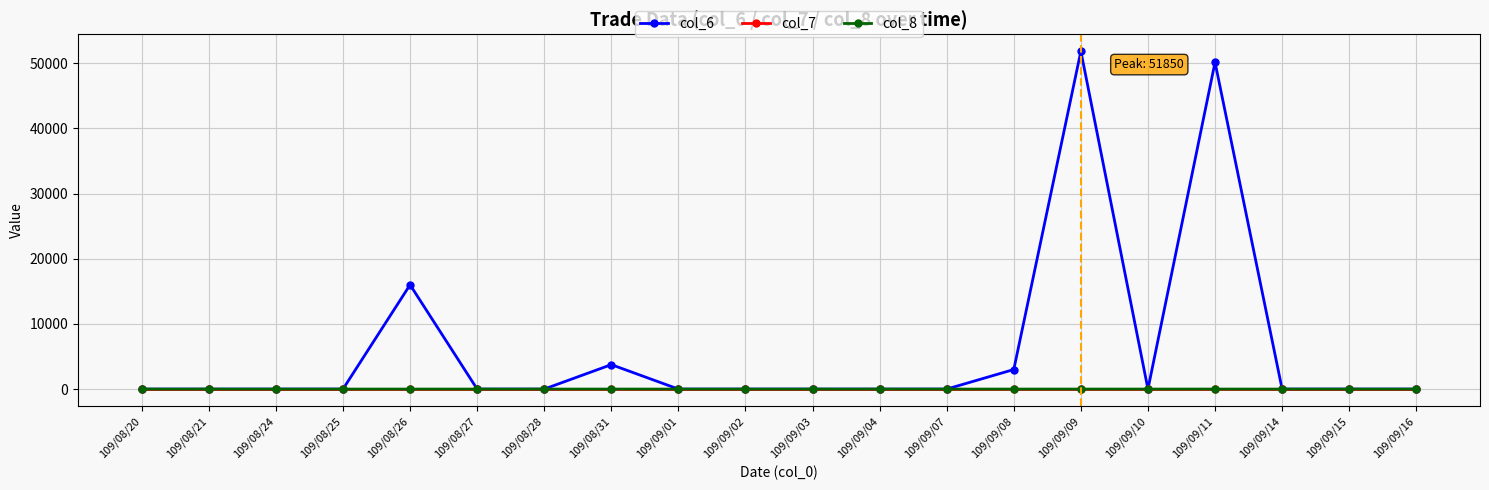

The value of col_6 at 109/09/11 is 66401.1. True or false?

False